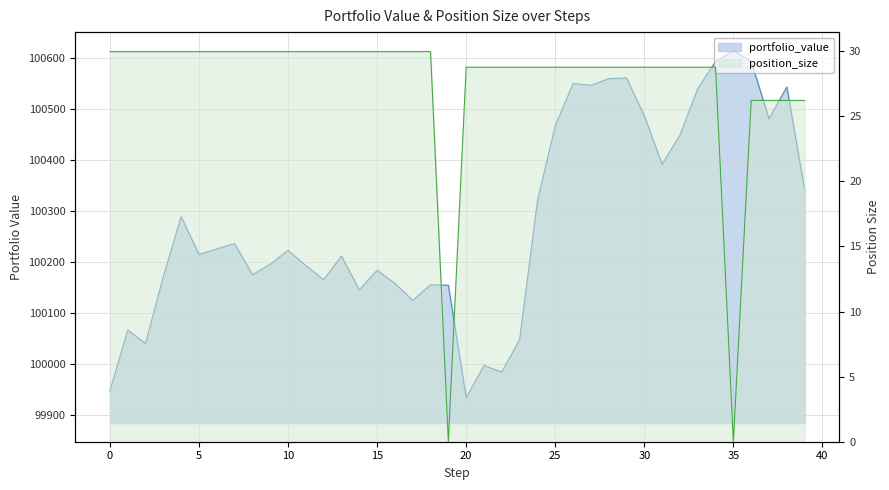

What is the value of the portfolio_value point at the 13th from the left?

100165.4